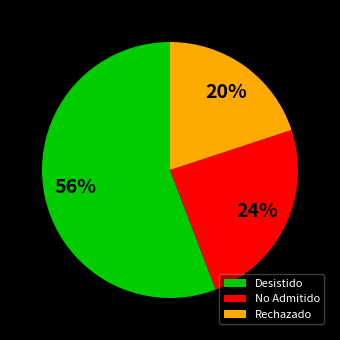

To the nearest percent, what portion does Desistido represent?

56%